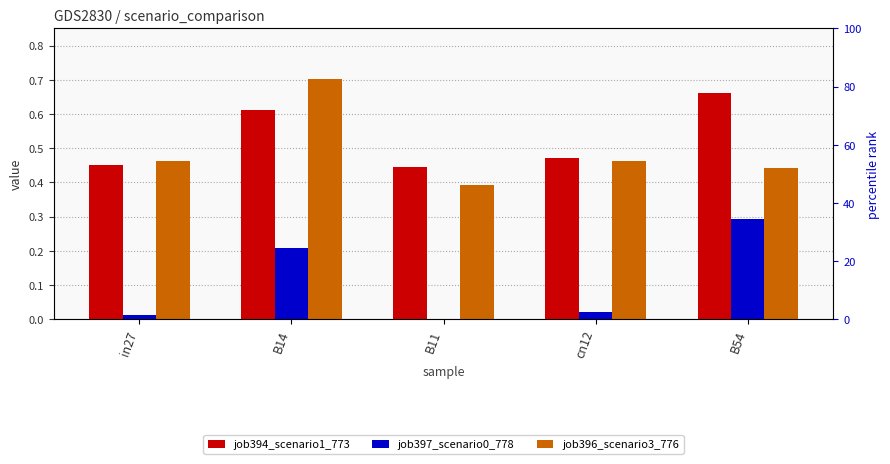

The value of job396_scenario3_776 at B14 is 0.7. True or false?

True